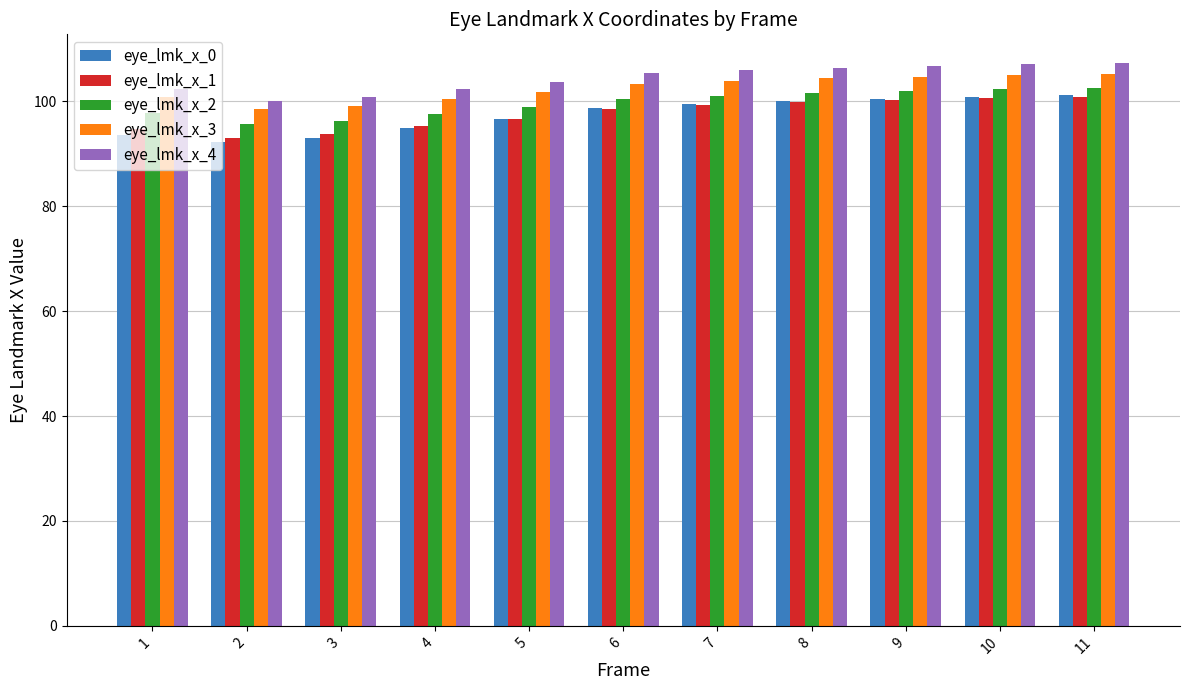

What is the total value across all series at 3?

482.9